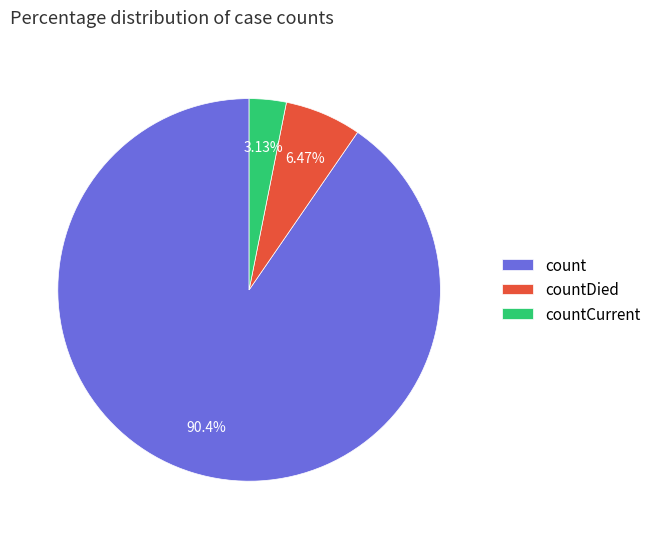

Is there any slice that represents more than half of the pie?

Yes